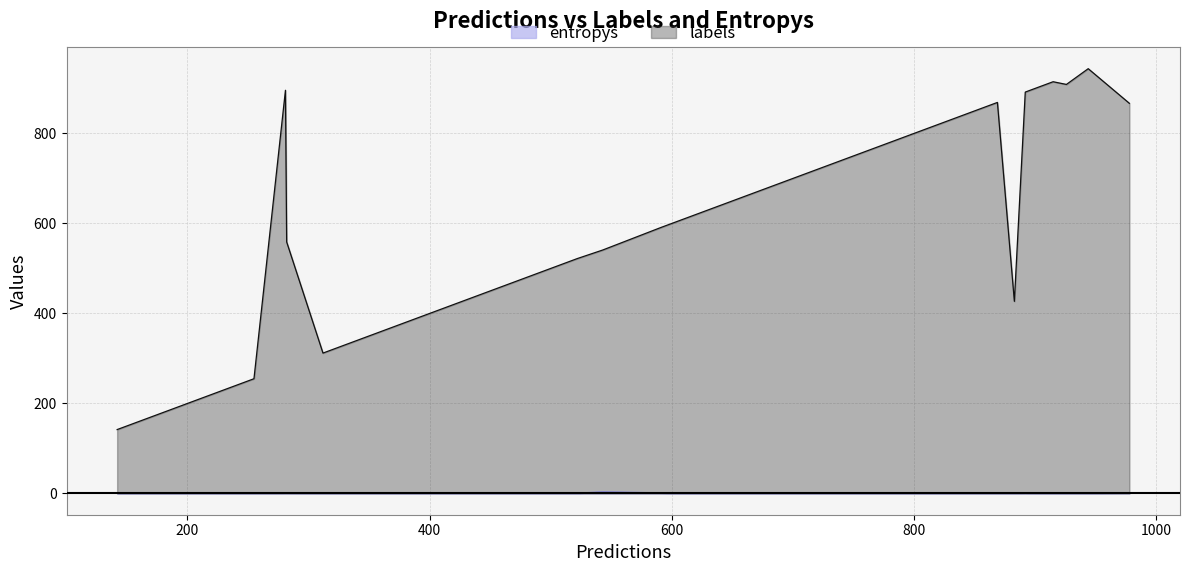

Reading right to left, list all the values displayed in this chart.

labels: 19=142.0	18=559.0	17=896.0	16=909.0	15=869.0	14=427.0	13=915.0	12=898.0	11=312.0	10=591.0	9=892.0	8=605.0	7=522.0	6=944.0	5=372.0	4=840.0	3=901.0	2=255.0	1=541.0	0=867.0
entropys: 19=0.3	18=1.1	17=1.1	16=0.1	15=0.5	14=0.3	13=0.0	12=0.3	11=0.4	10=1.4	9=1.1	8=0.0	7=0.5	6=0.7	5=0.2	4=0.0	3=0.0	2=0.0	1=4.3	0=1.6